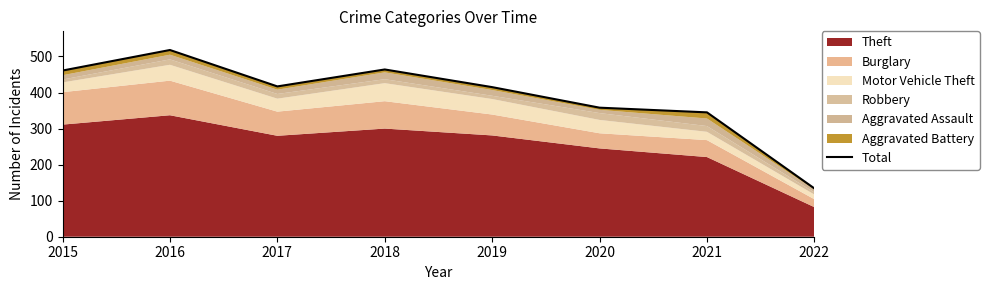

At which category does the chart reach its minimum across all series?

2022